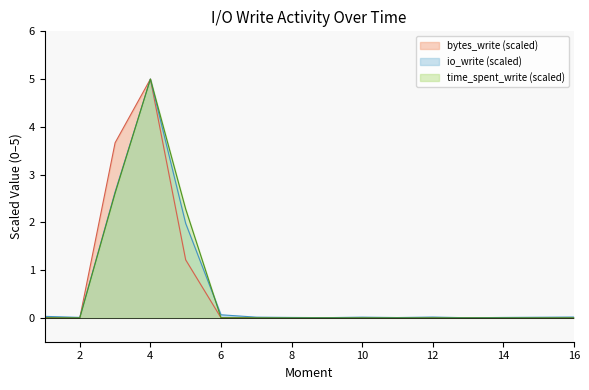

At which label does bytes_write reach its minimum?

11